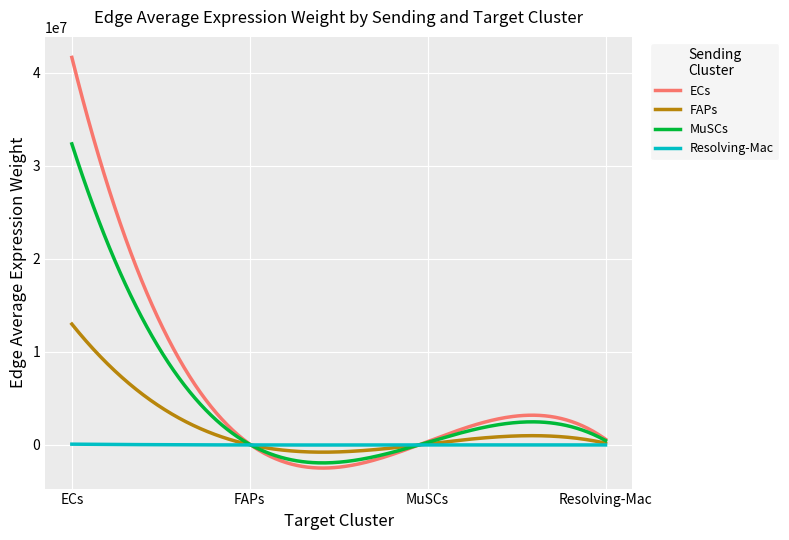

Rank the series by their average value, from highest to lowest.

ECs, MuSCs, FAPs, Resolving-Mac